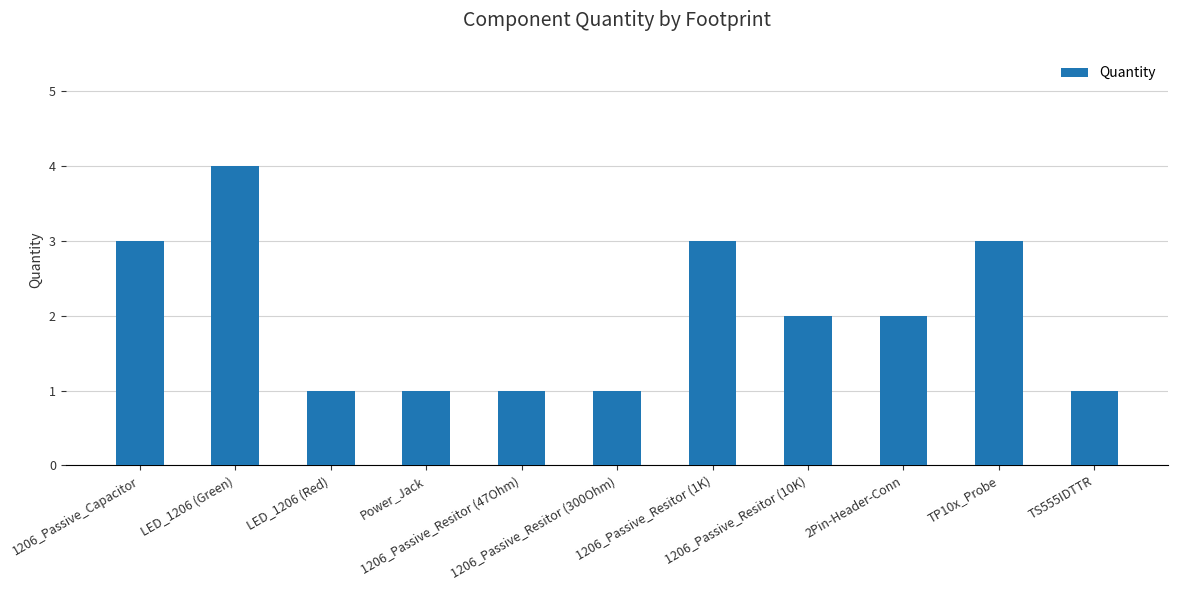

What is the difference between the maximum and second lowest values?

3